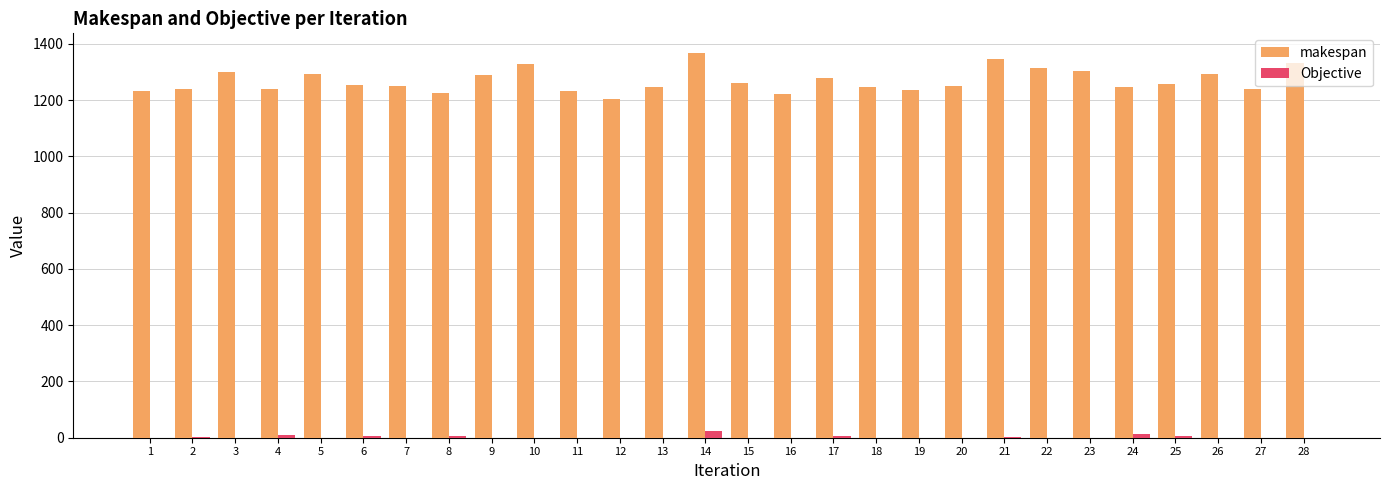

What is the maximum value shown in the chart?

1368.8